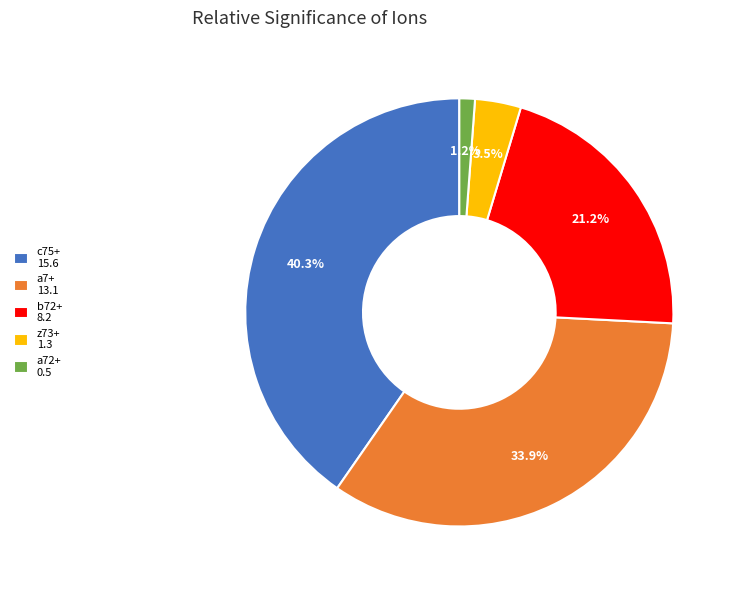

What portion of the pie excludes b72+ 8.2?

78.8%